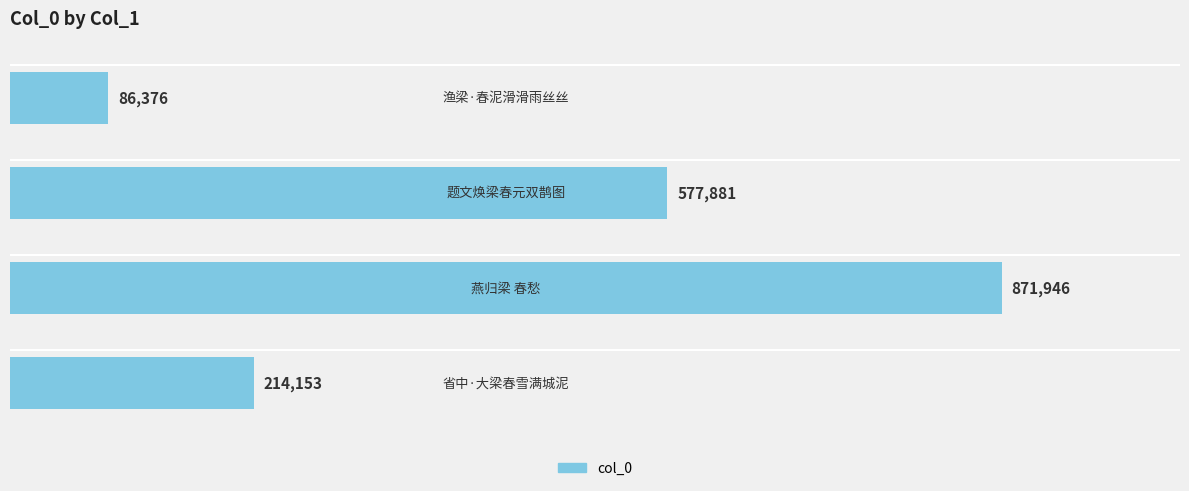

Does the chart contain any negative values?

No